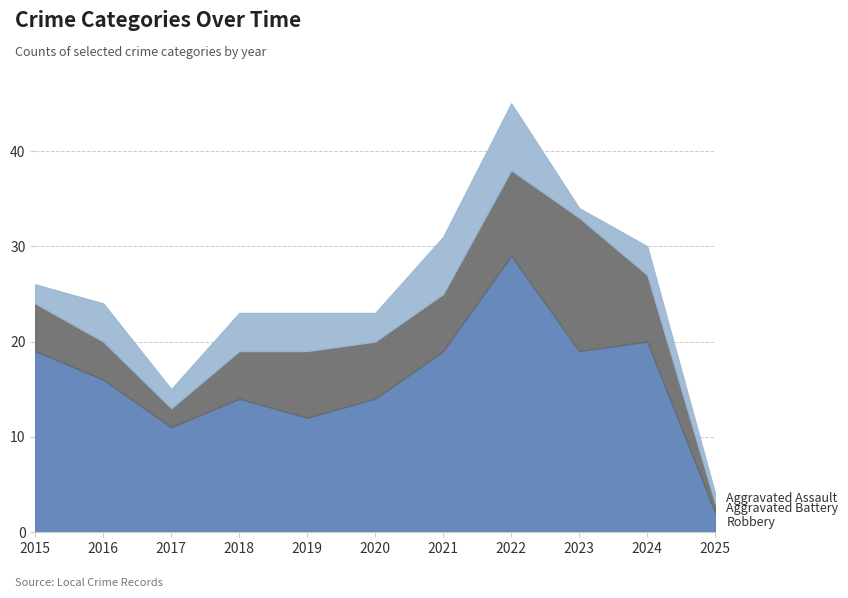

How many categories are shown in the chart?

11